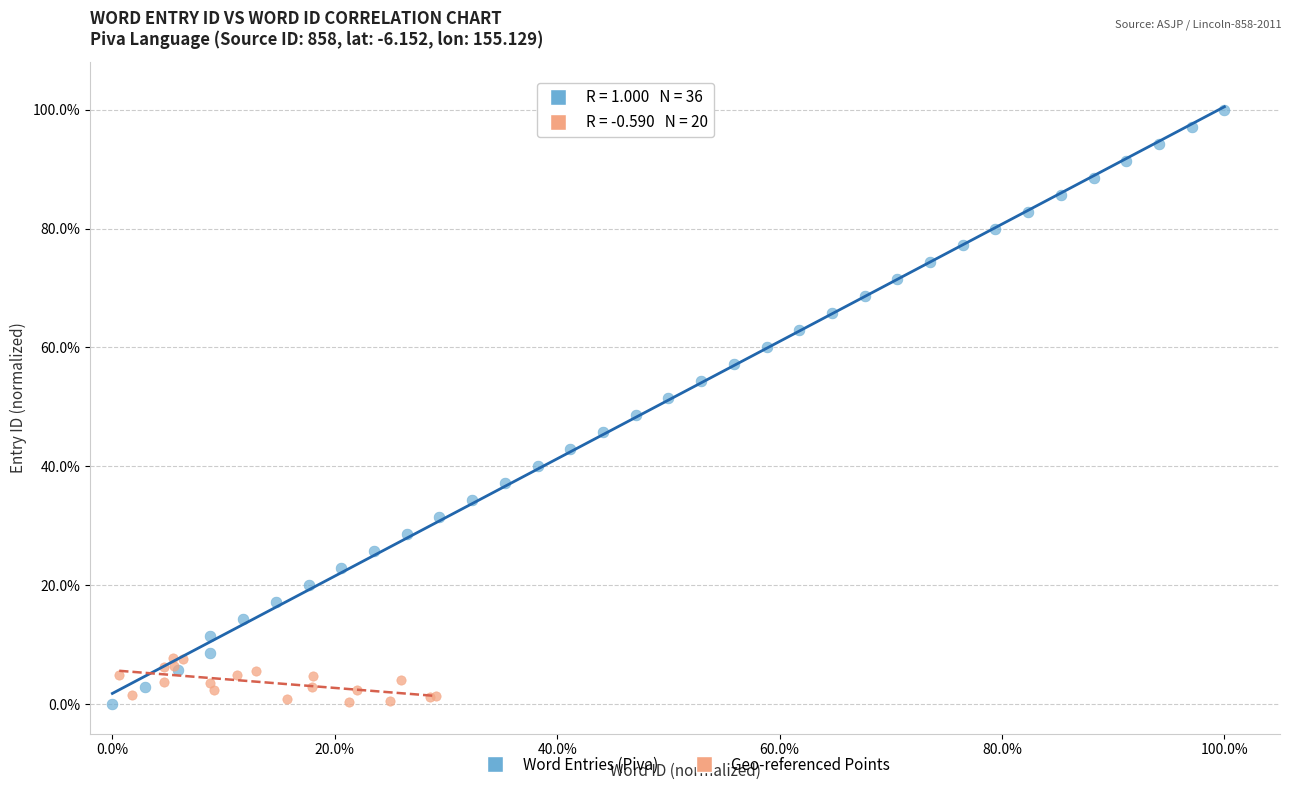

Which series has the largest Y range (max minus min)?

Word Entries (Piva)